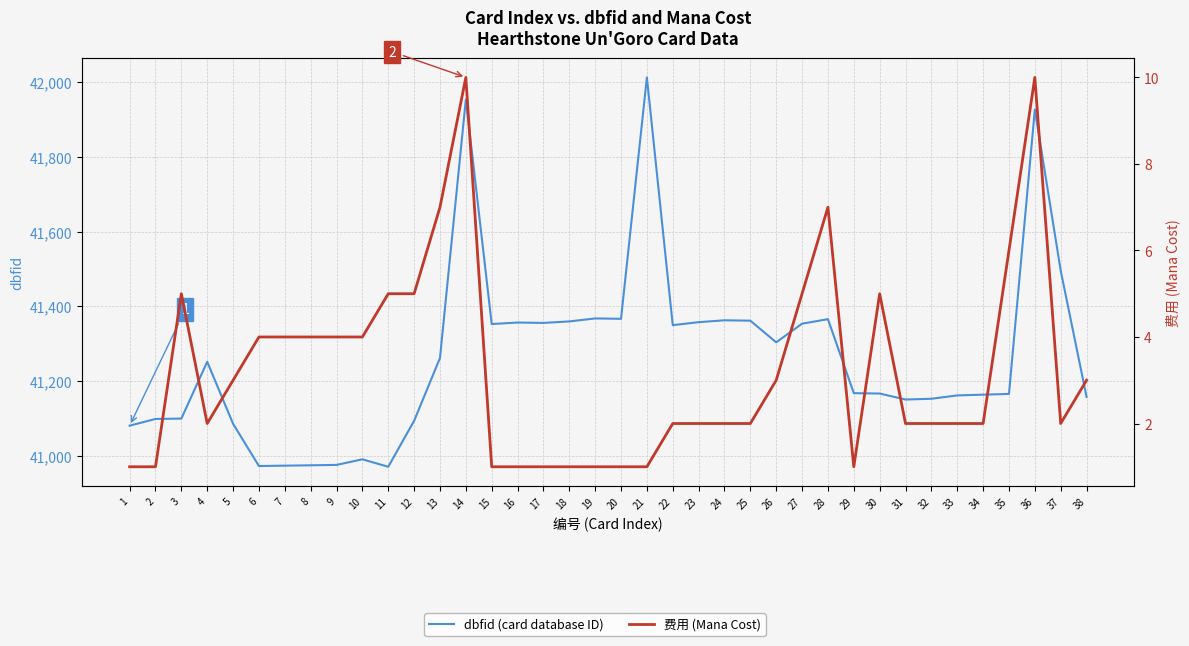

At 15, list the series in order from largest to smallest.

dbfid (card database ID), 费用 (Mana Cost)